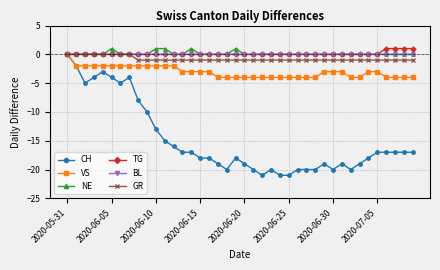

What is the minimum value for CH?

-21